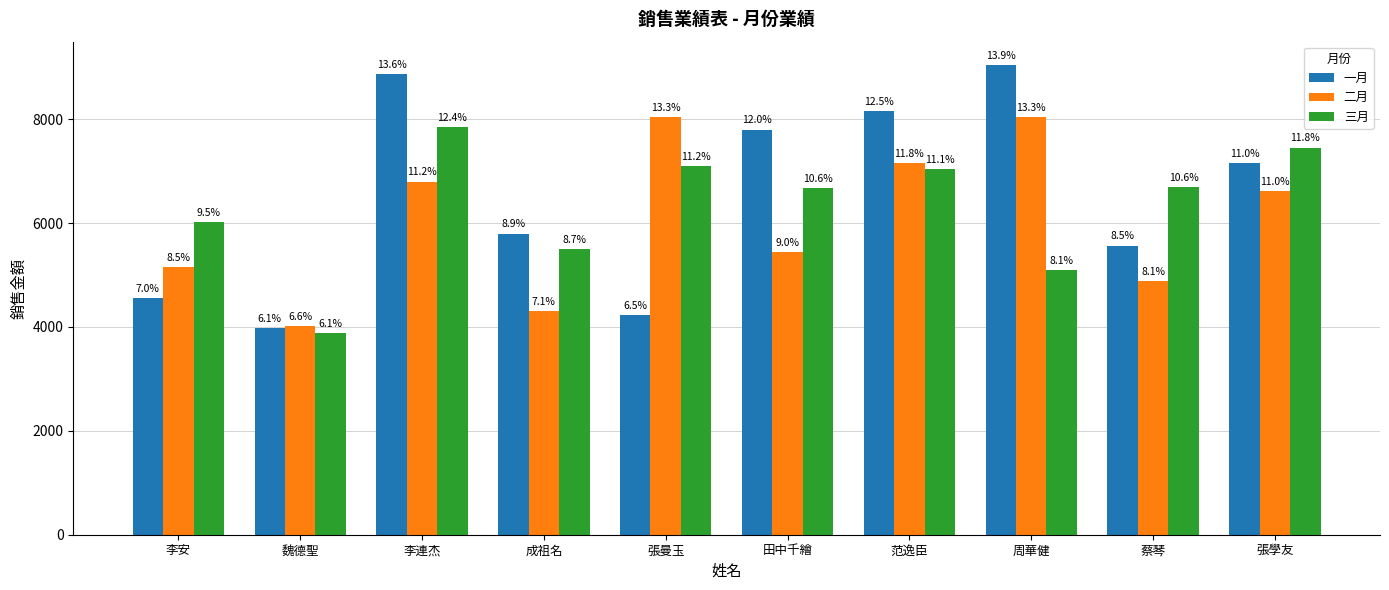

What is the greatest value displayed?

9040